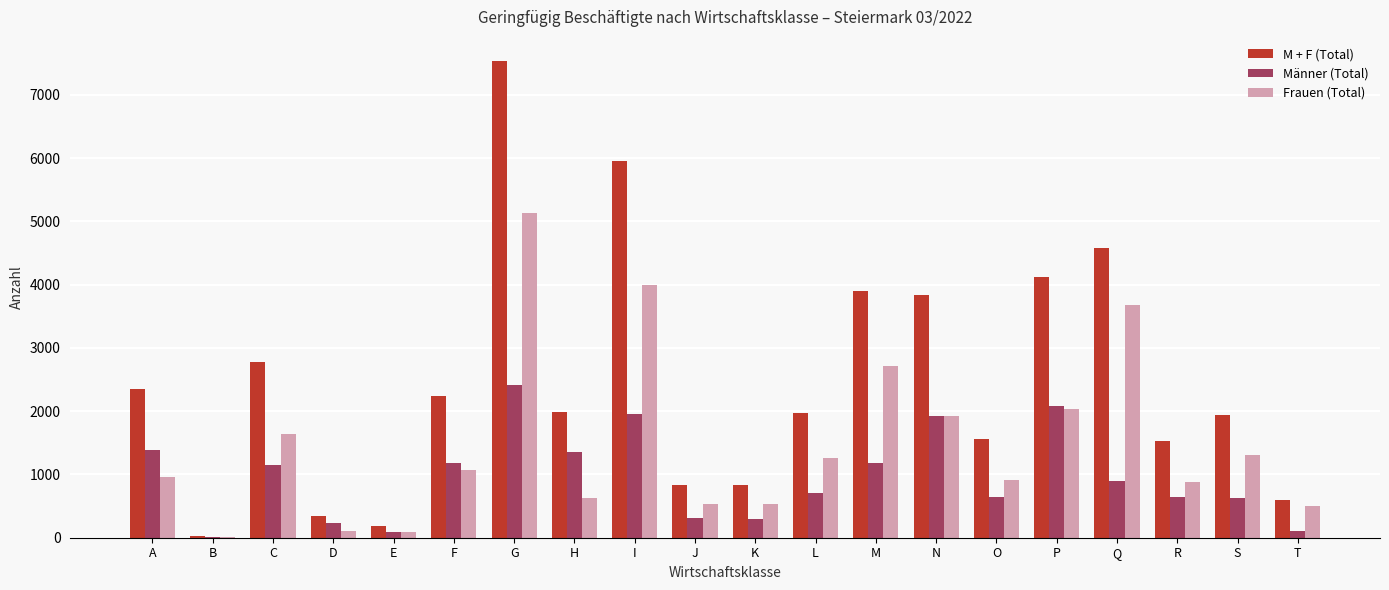

Is the value of Männer (Total) at R greater than the value of M + F (Total) at O?

No